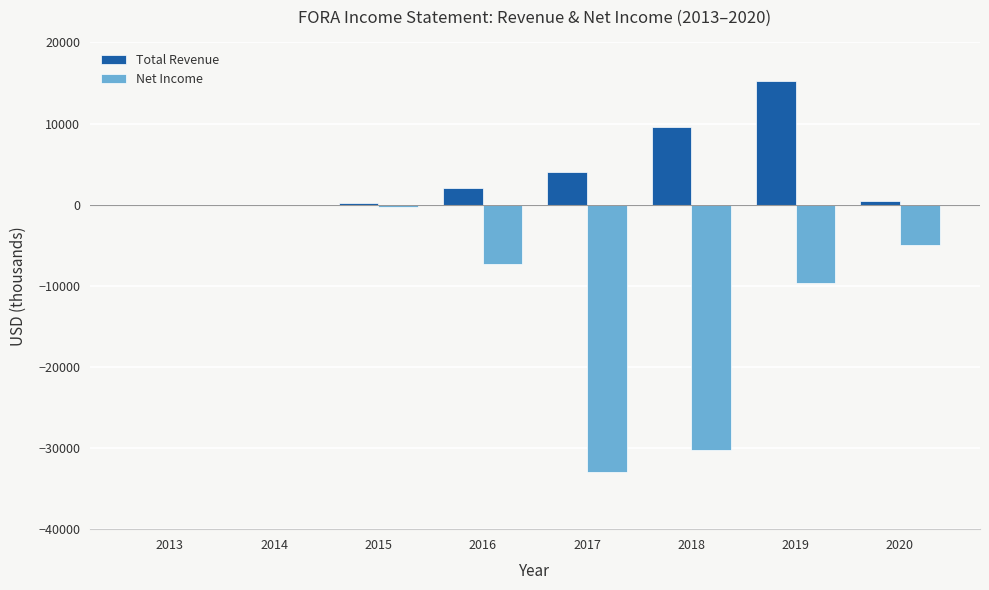

Which series has the largest total across all categories?

Total Revenue